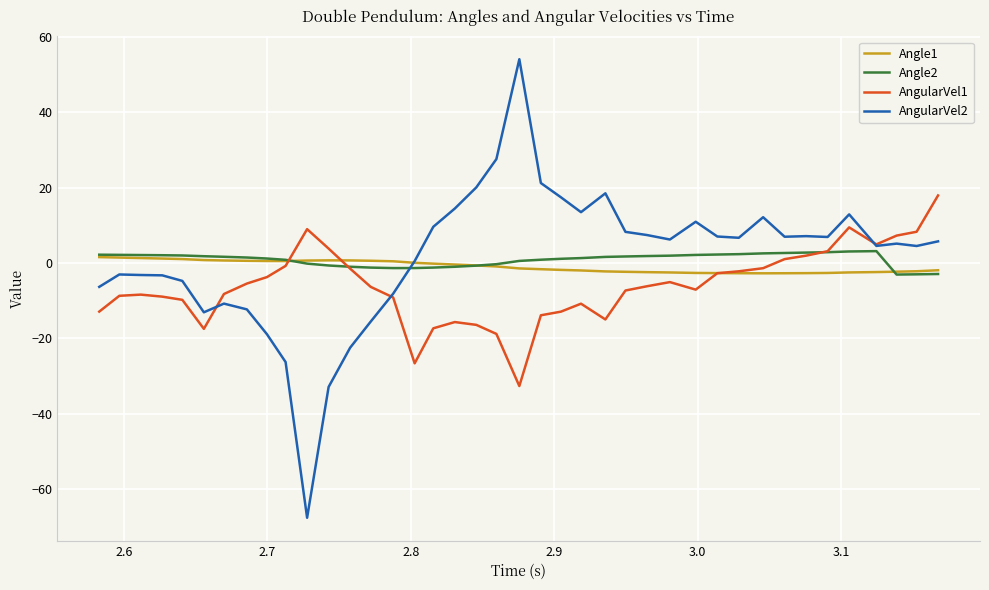

Which series has the widest spread of values?

AngularVel2